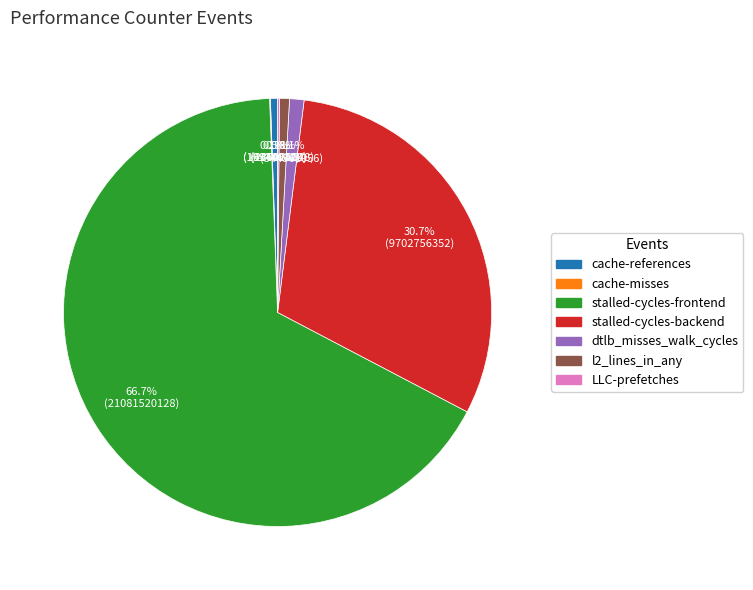

Does any single category account for the majority?

Yes